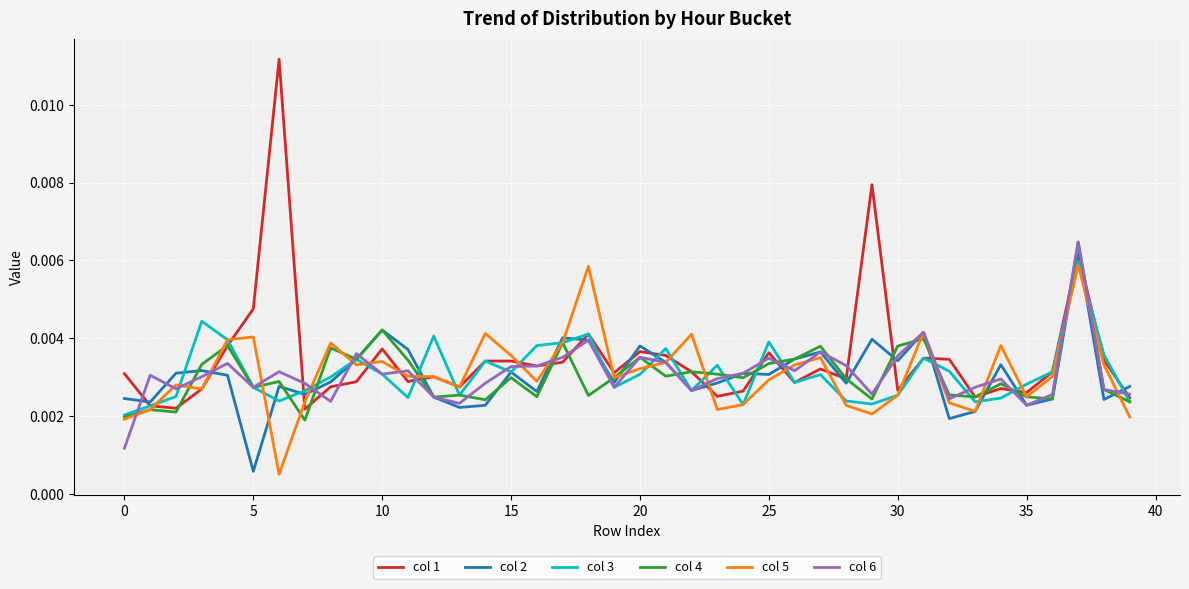

Which series has the largest range (max minus min)?

col 1